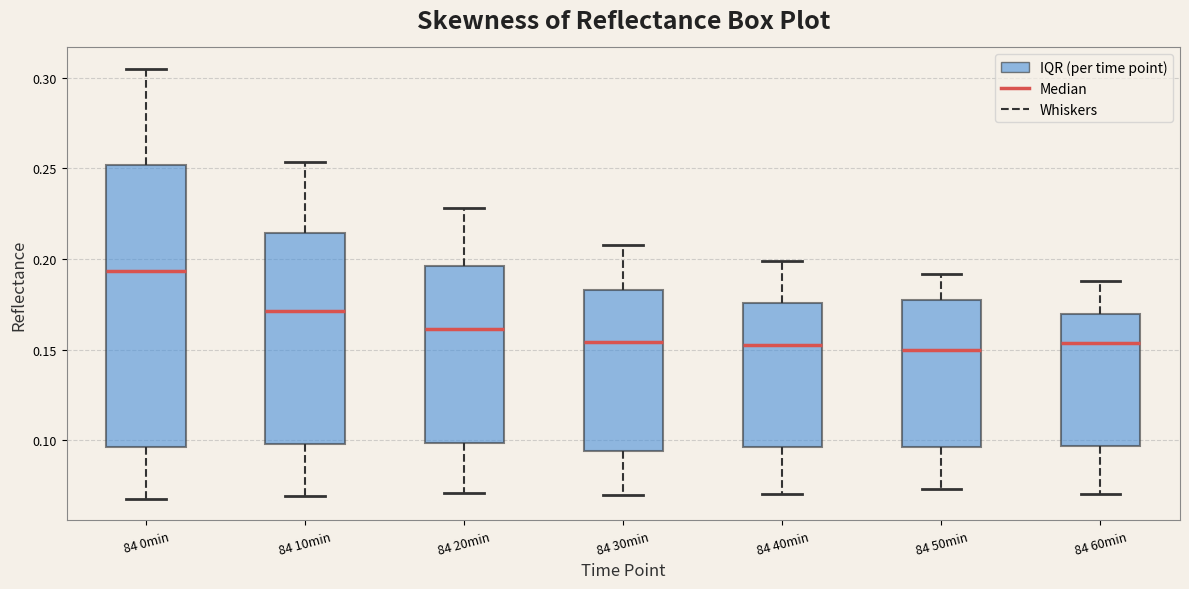

Comparing the boxes themselves (not the whiskers), which one is the tallest?

84 0min